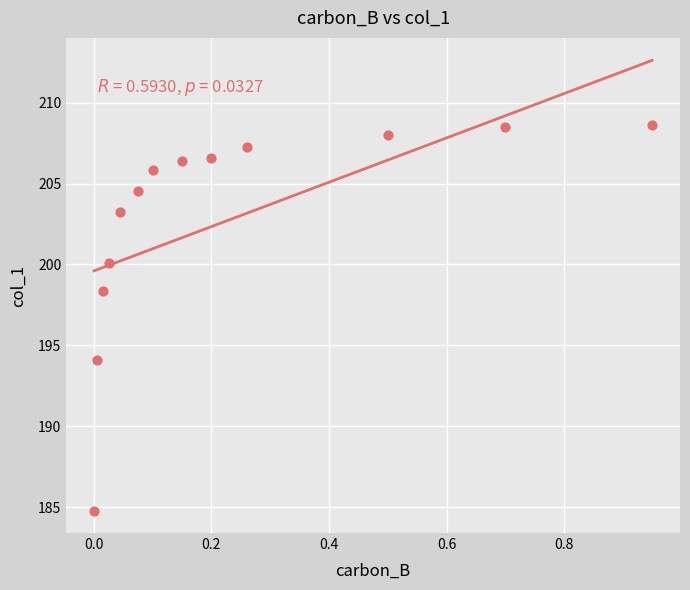

What is the range of Y values (max minus min)?

23.9